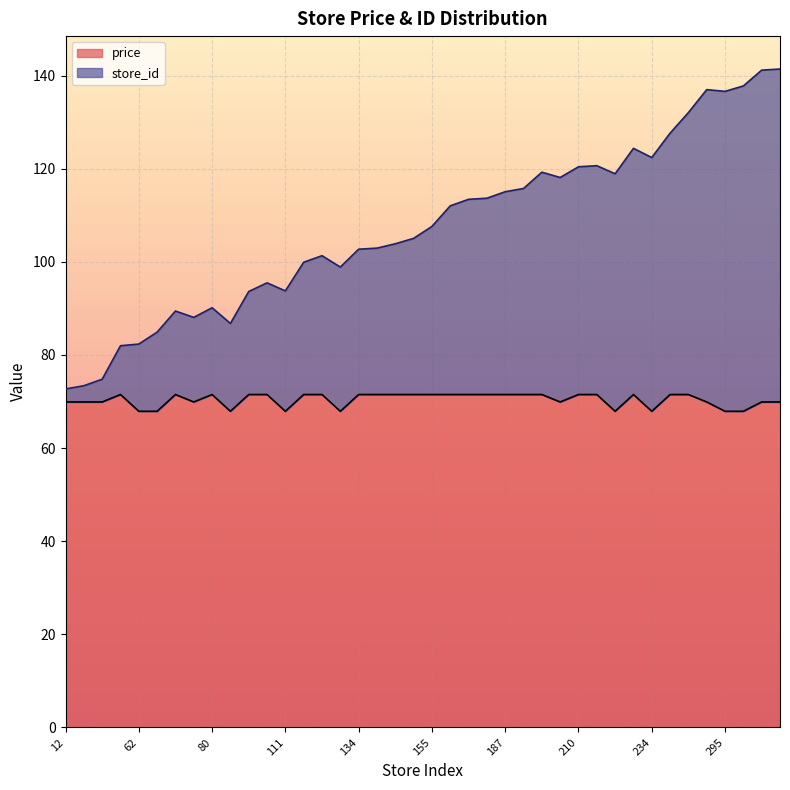

What is the maximum value for price?

71.5